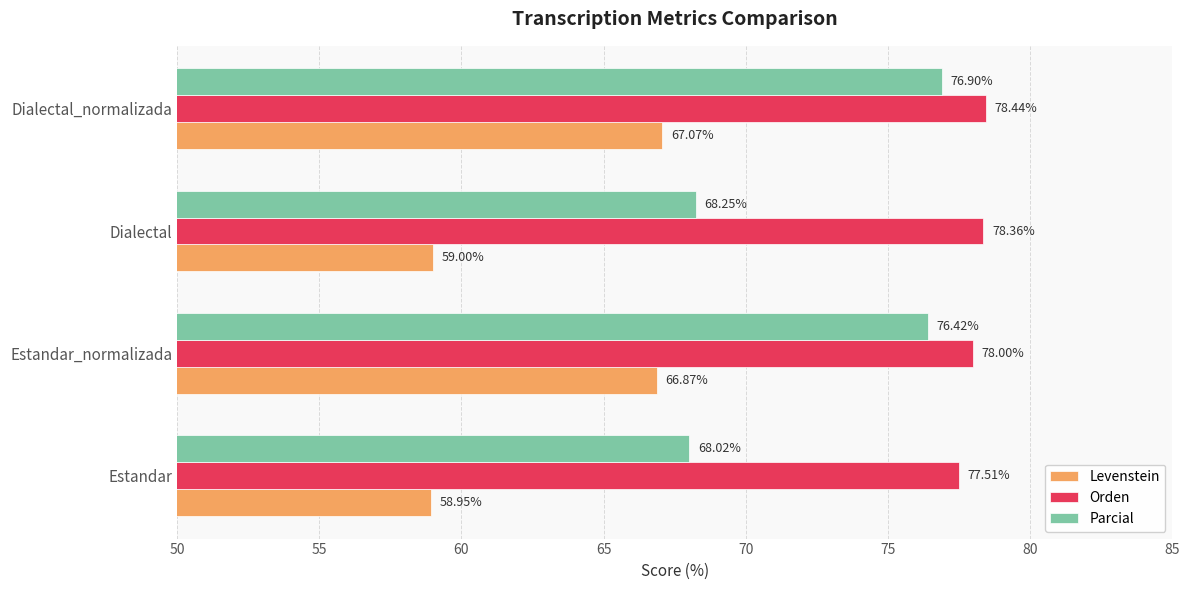

What is the difference between the Levenstein values at Estandar_normalizada and Dialectal?

7.9